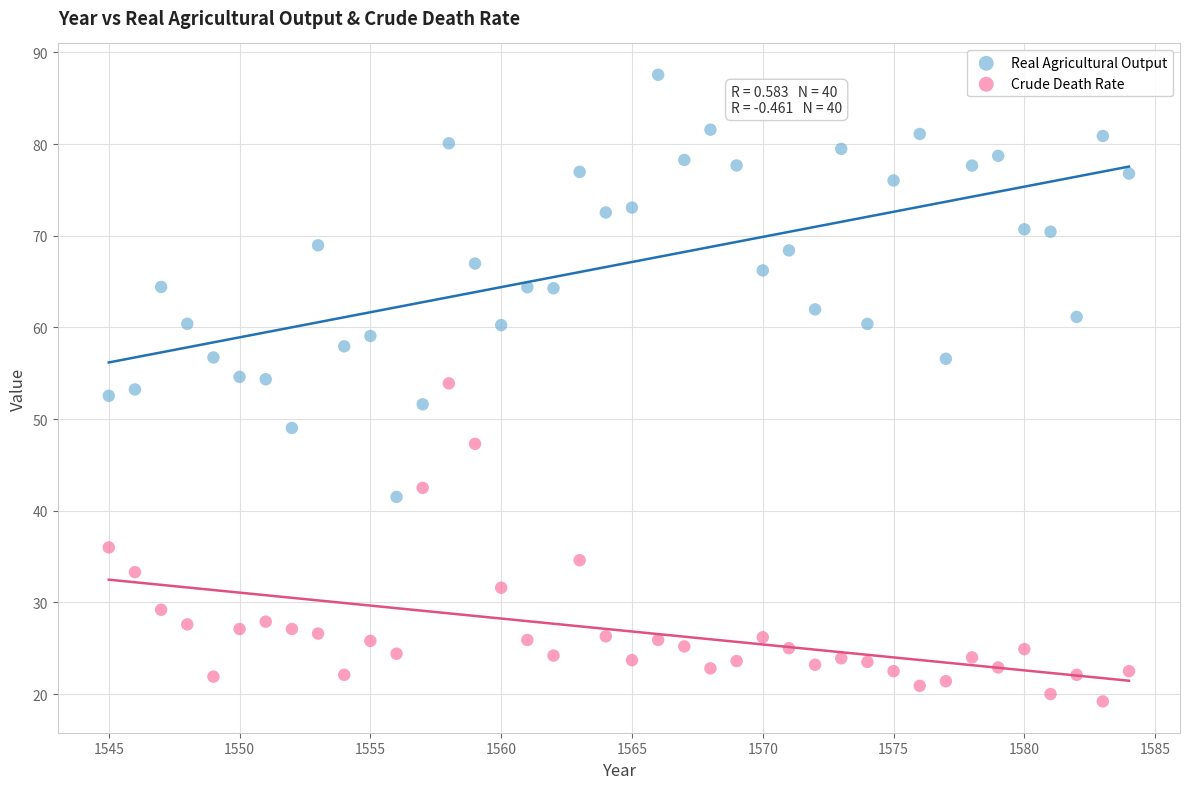

Which series has the largest Y range (max minus min)?

Real Agricultural Output